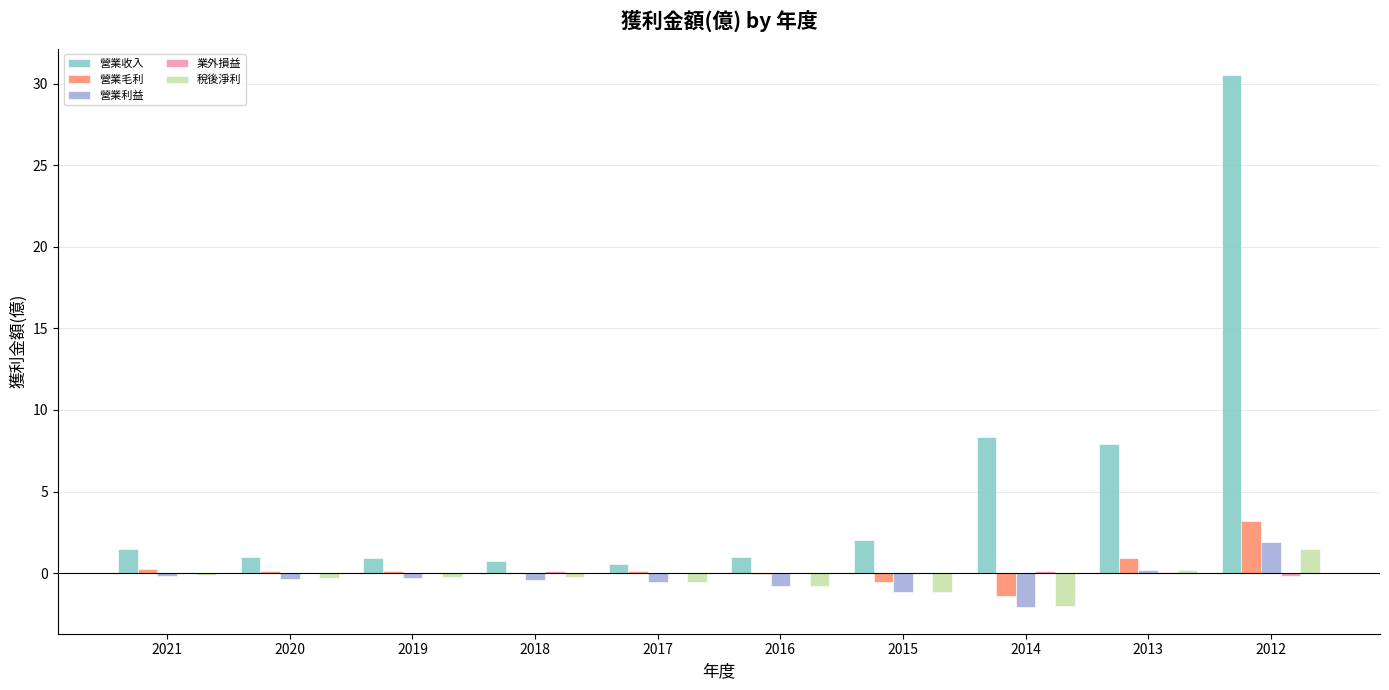

Which series has the widest spread of values?

營業收入